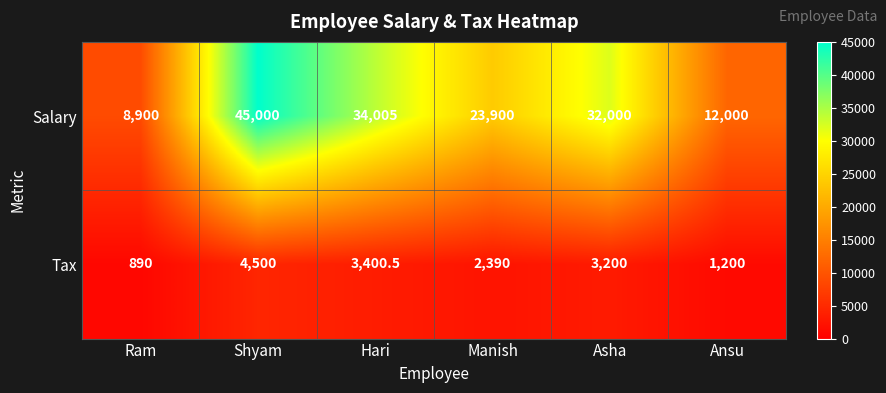

Which series changed the most between Ram and Shyam?

Salary